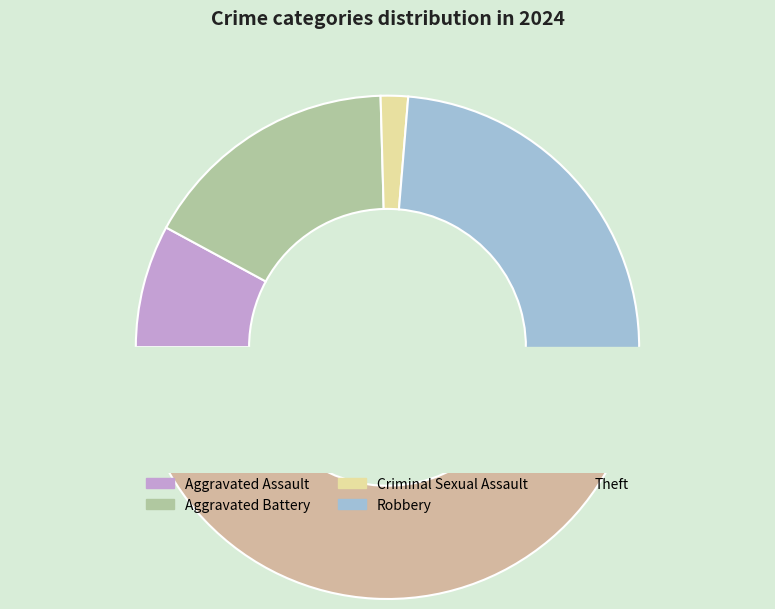

Is there a majority slice in this chart?

No